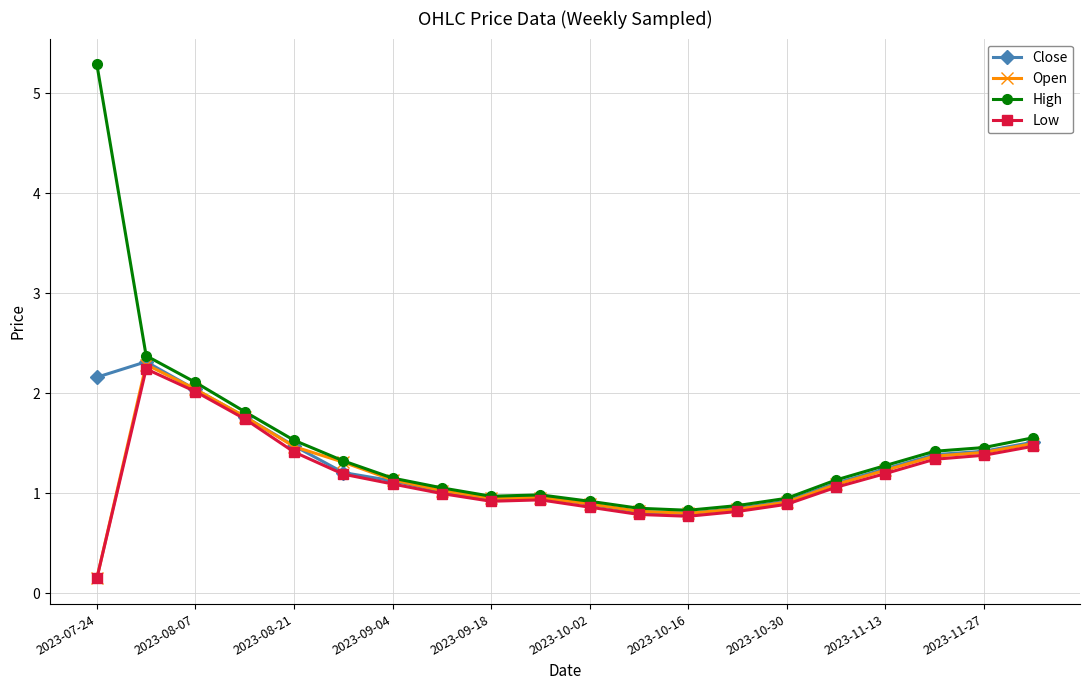

At how many categories does at least one series exceed 5?

1